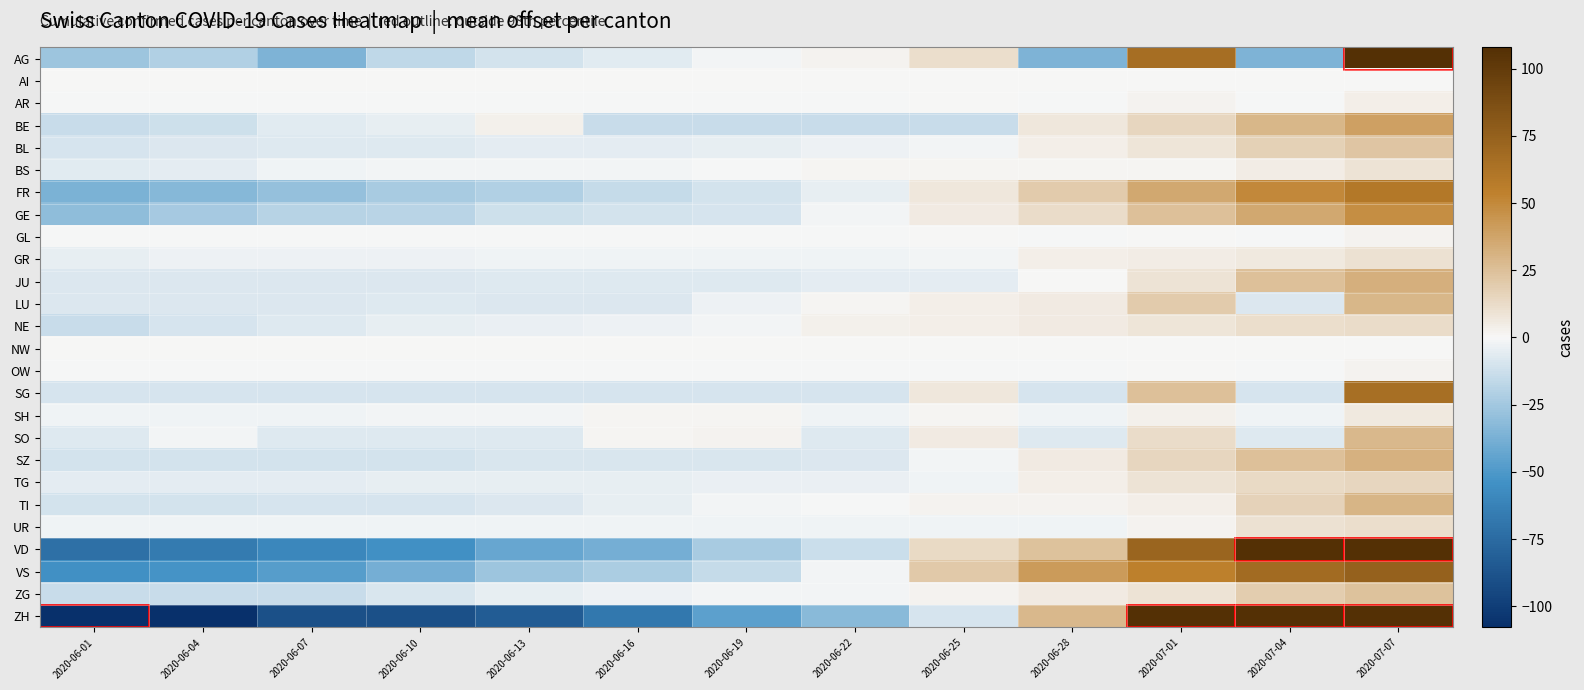

At which category does the chart reach its minimum across all series?

2020-06-01